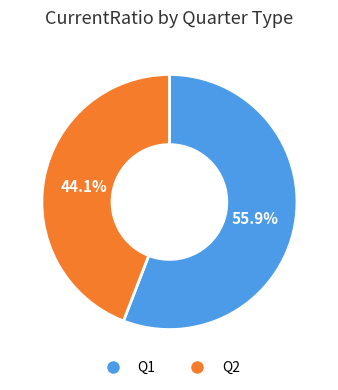

Which category has the smallest portion of the pie?

Q2